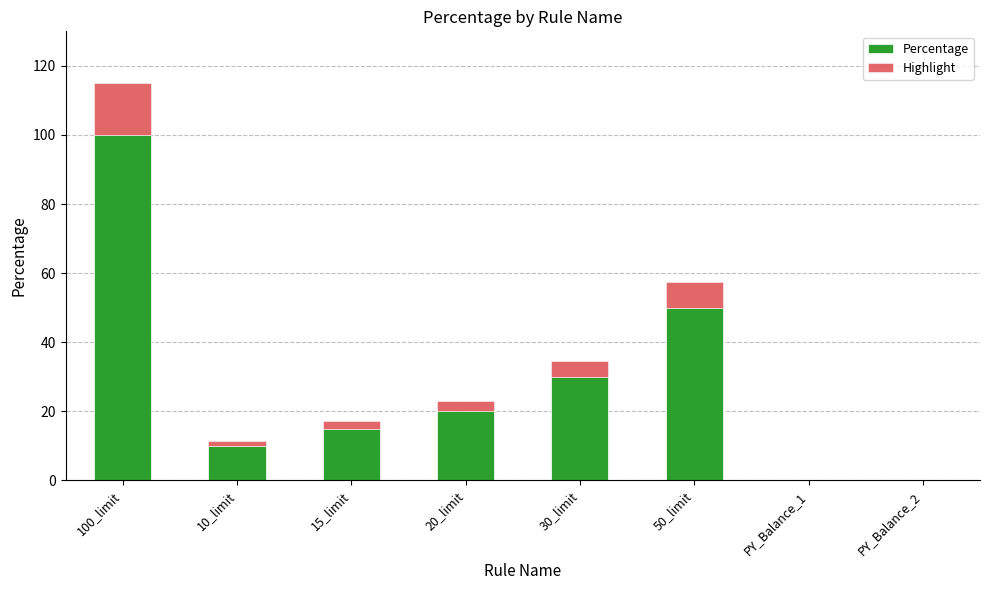

What is the total value across all series at 50_limit?

57.5